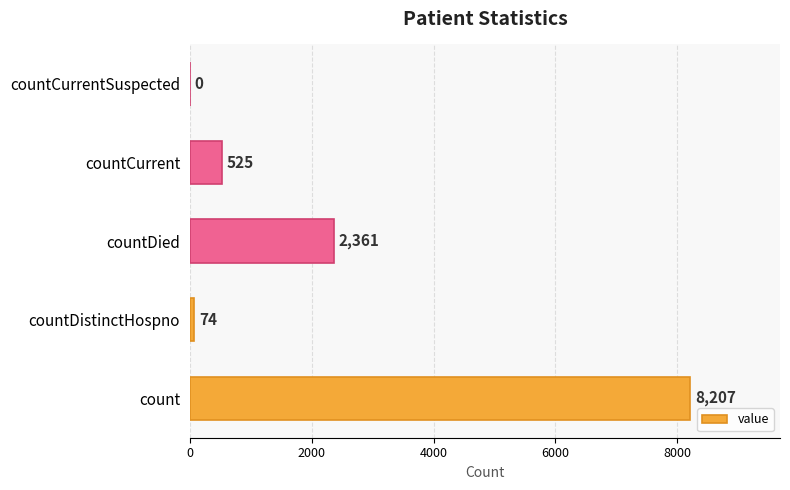

Are the bars grouped side by side (vs. stacked)?

No